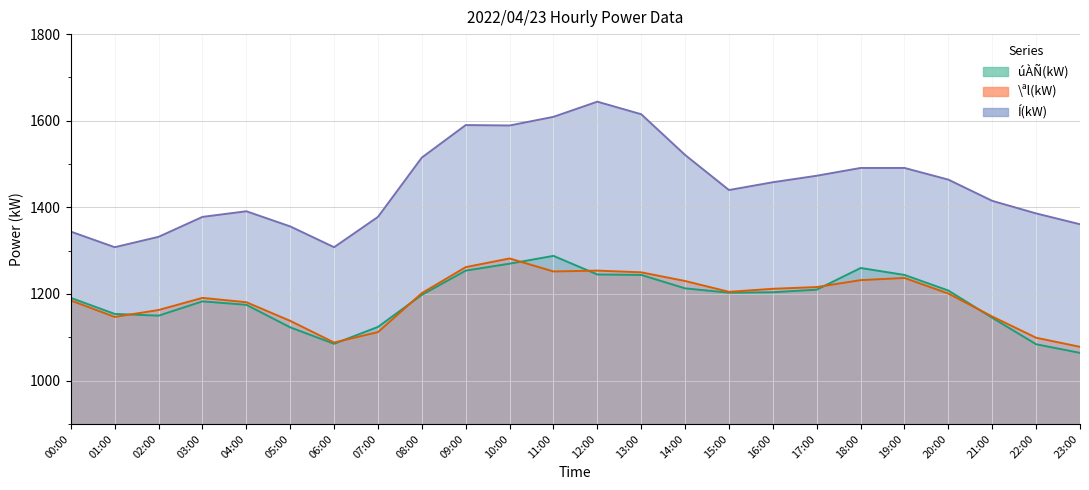

At which label does úÀÑ(kW) reach its peak?

11:00